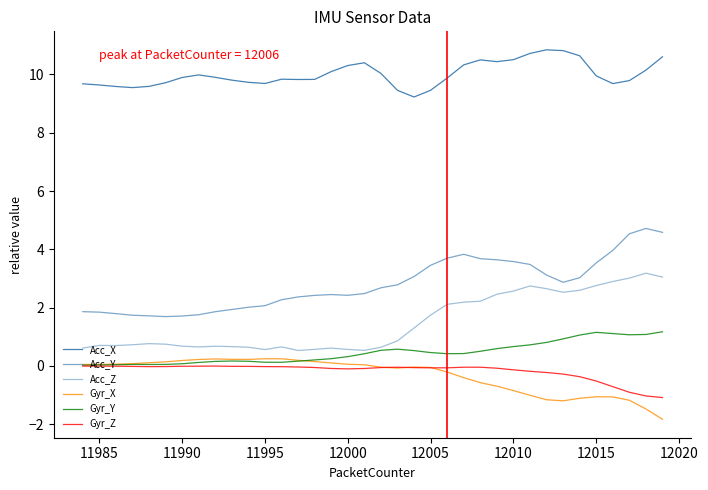

Count the number of data series in this chart.

6